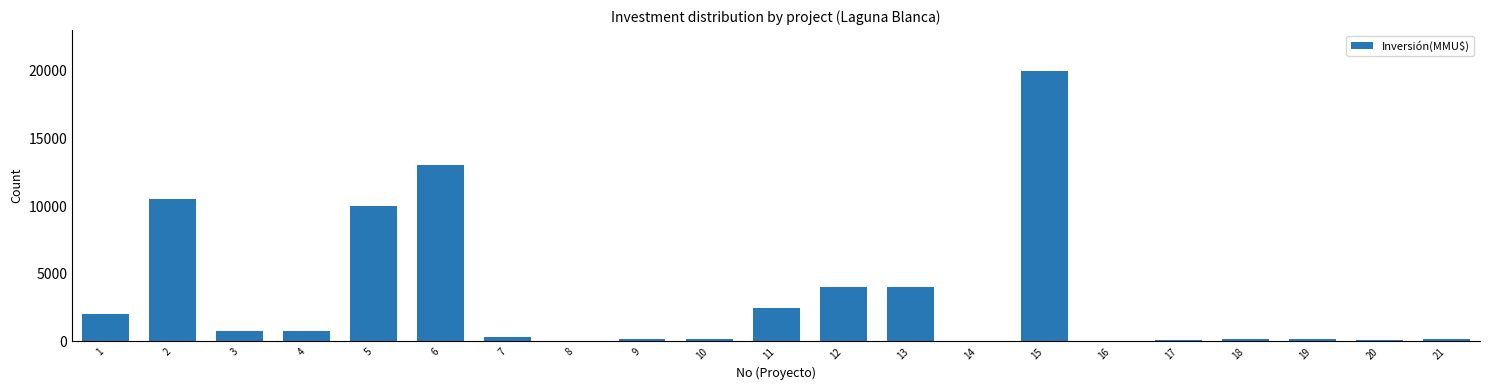

What is the sum of all values?

69080